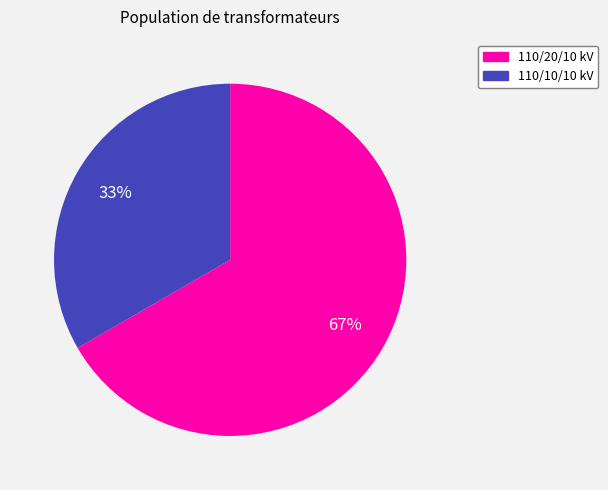

How many segments does this pie chart have?

2